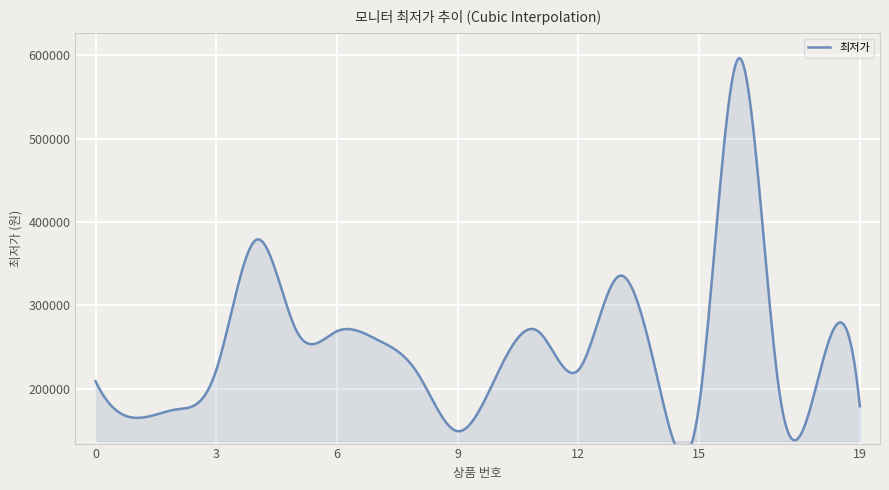

How many values are below 219000?

8